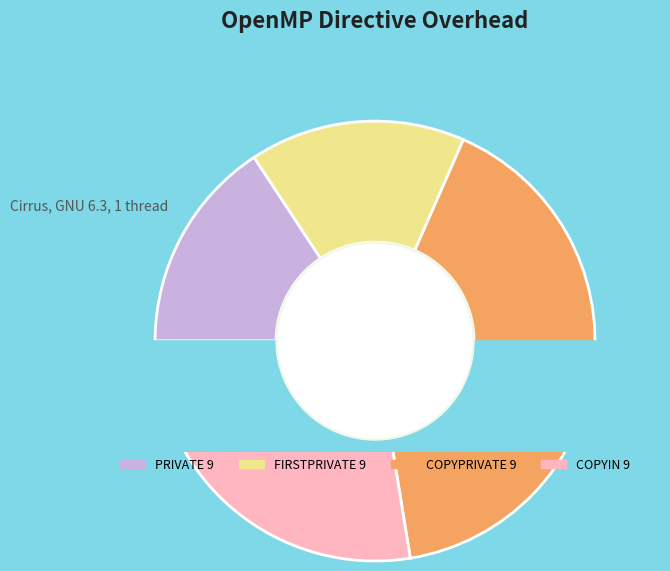

Which has a higher value, COPYPRIVATE 9 or PRIVATE 9?

COPYPRIVATE 9